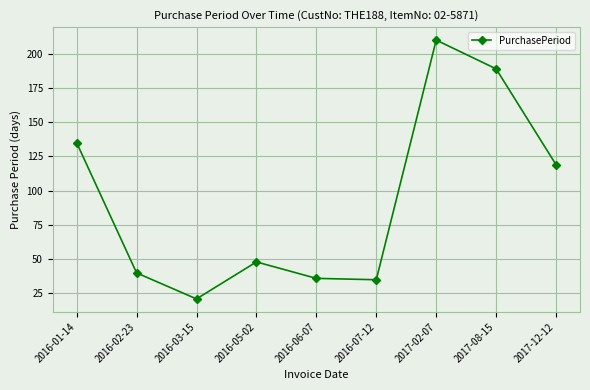

Does the chart have visible grid lines?

Yes